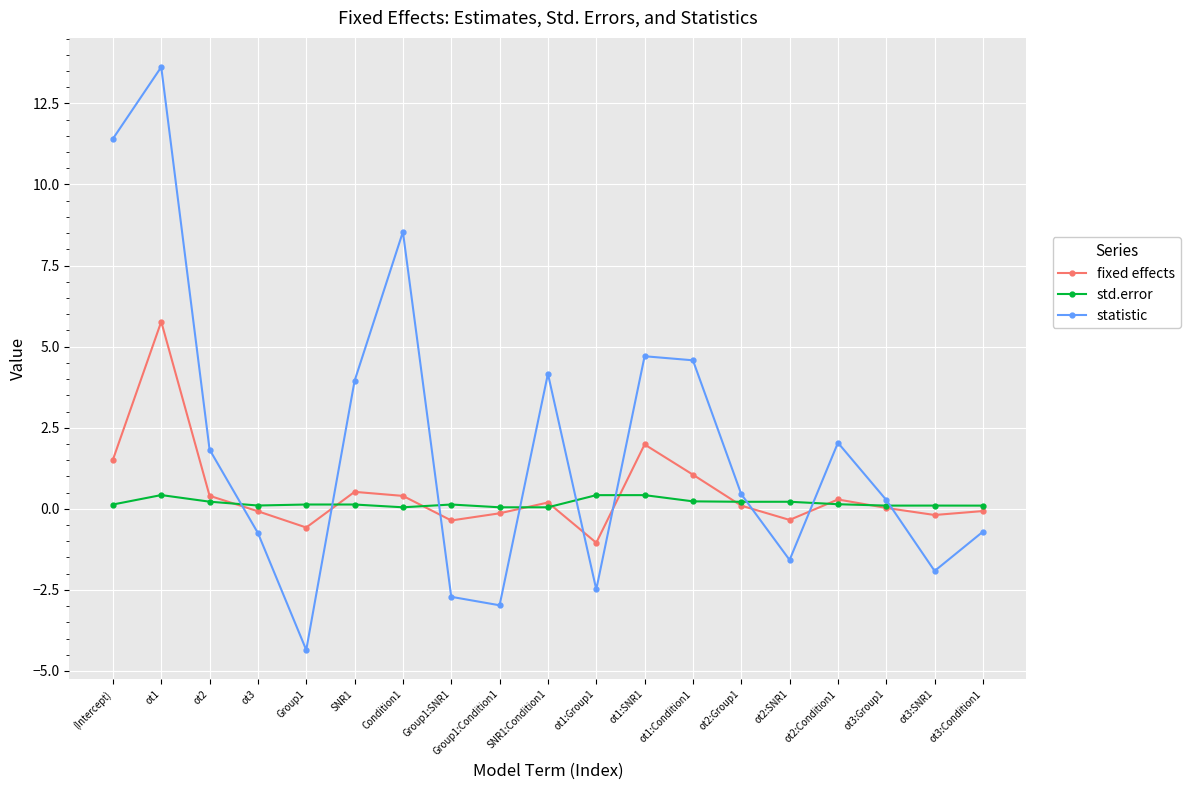

Which category has the highest value across all series?

ot1